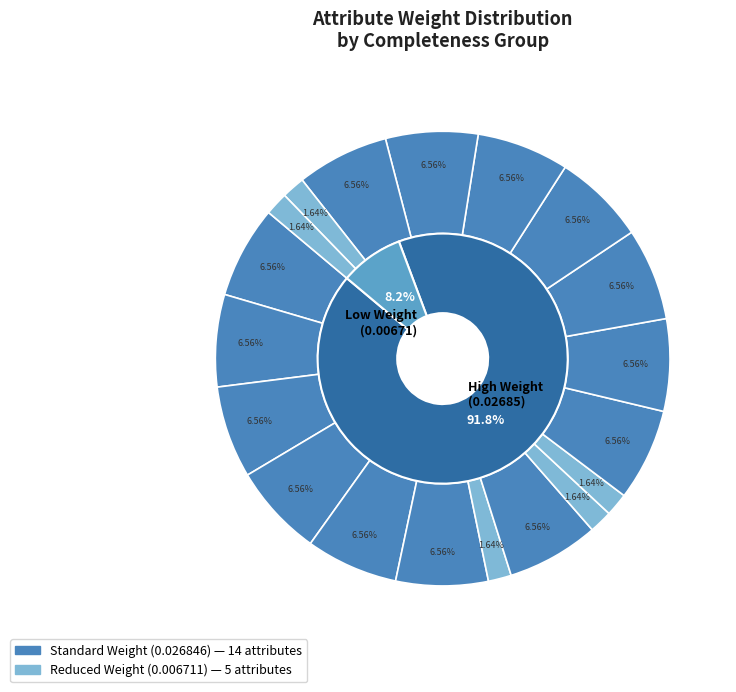

To the nearest percent, what is the difference between the largest and smallest slice percentages?

5%